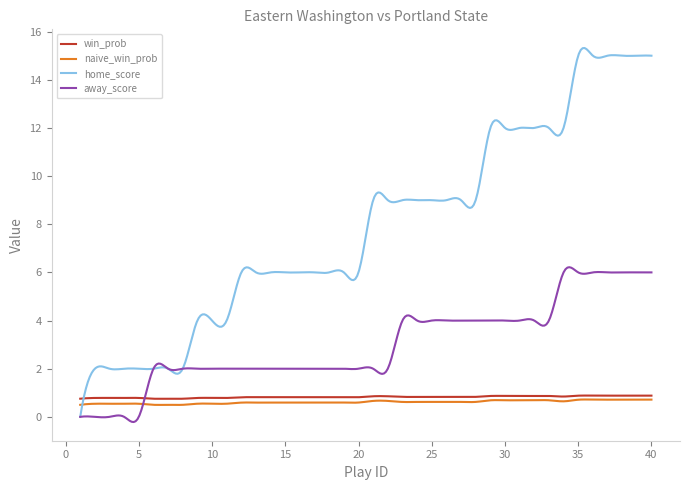

Which series has the largest total across all categories?

home_score